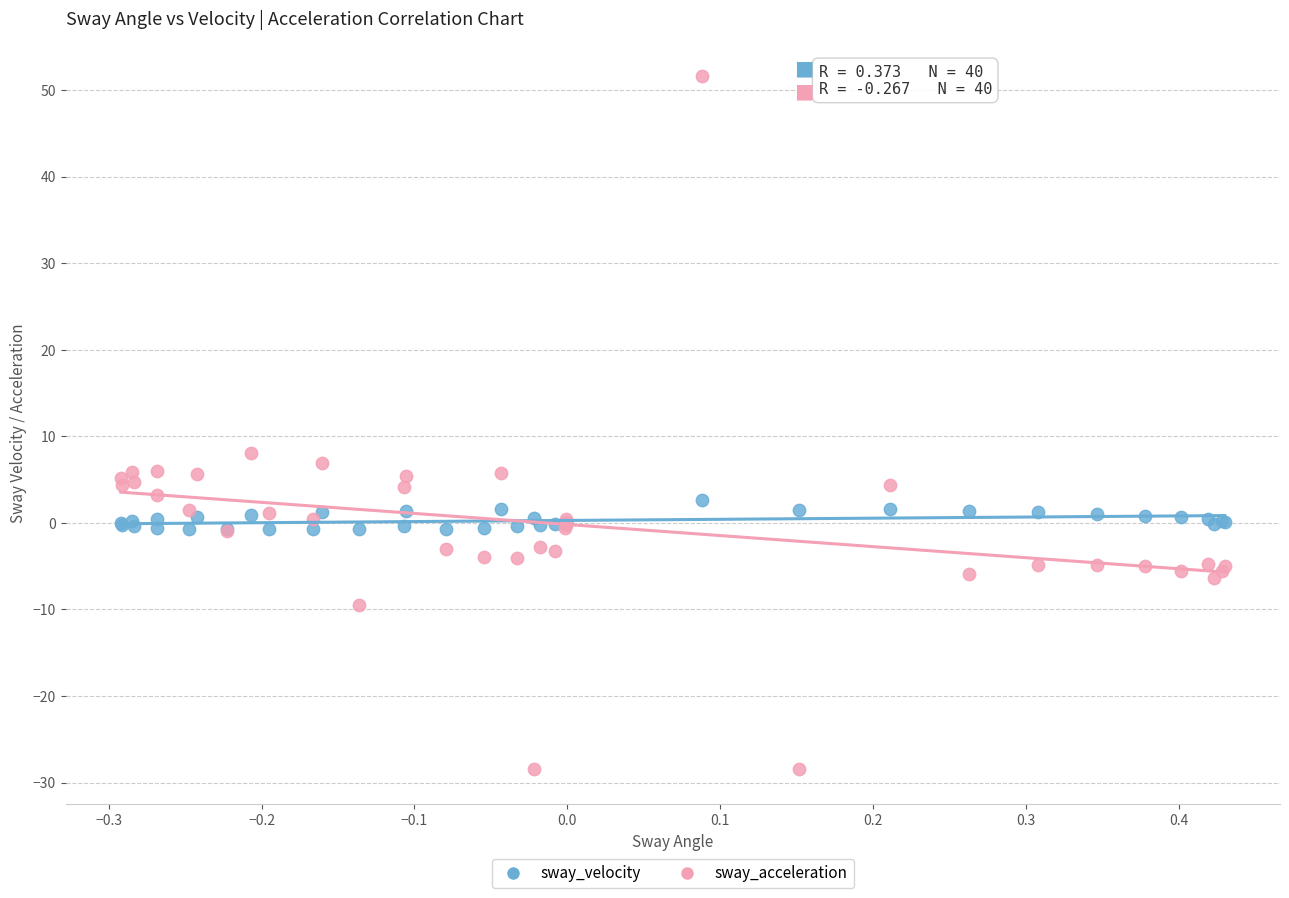

Which series reaches the maximum Y coordinate?

sway_acceleration